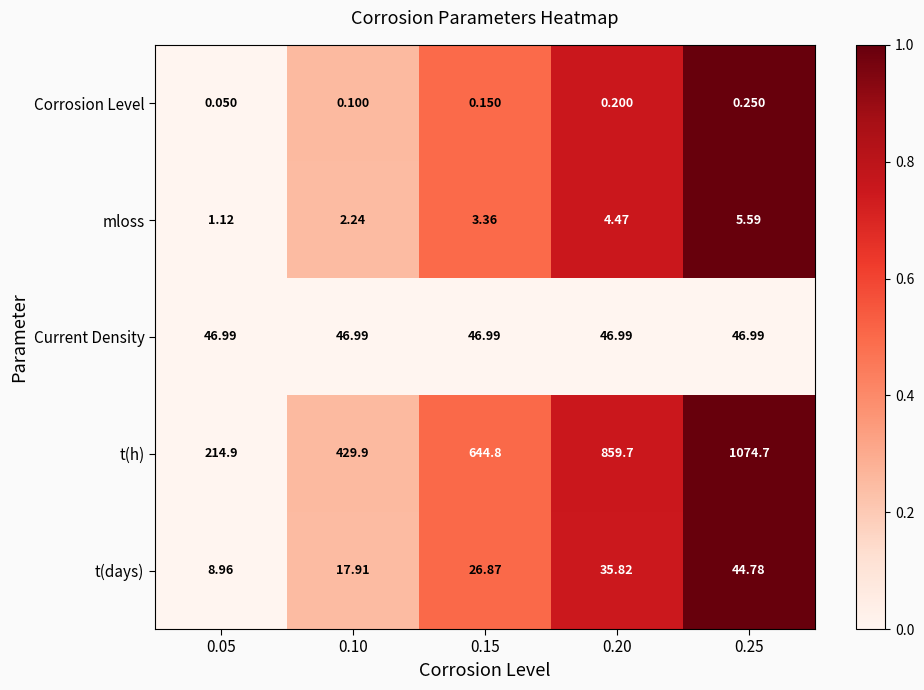

Which series has the widest spread of values?

t(h)